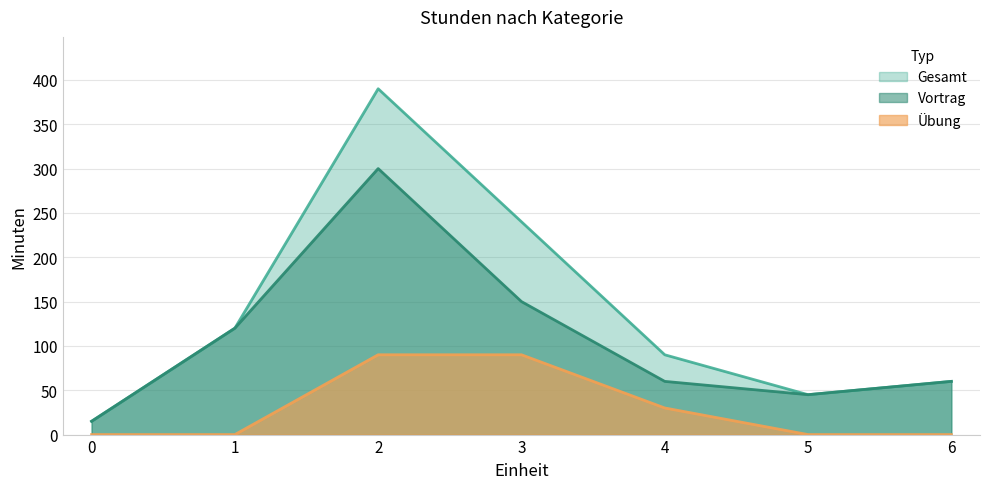

At which category is the sum across all series the highest?

2